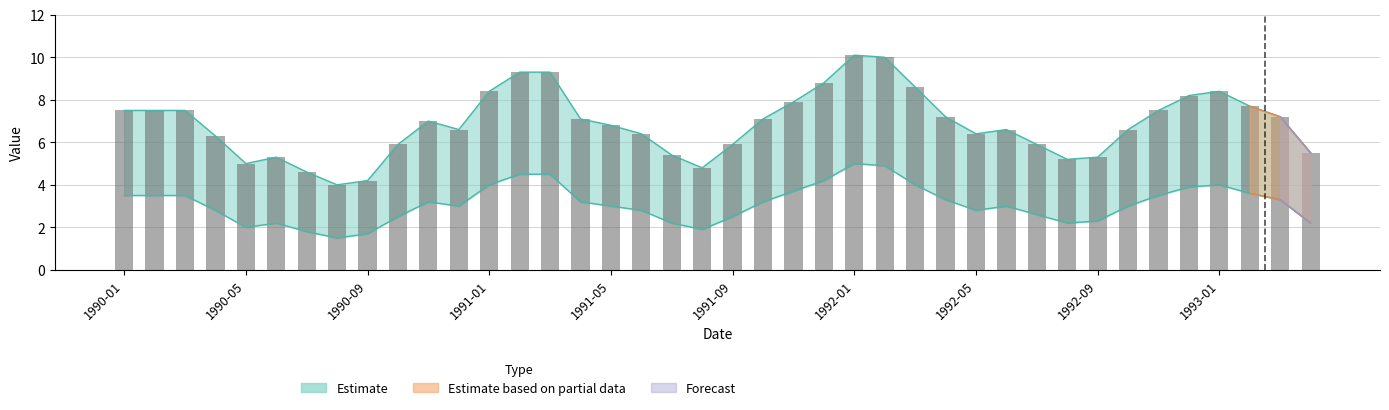

Are the bars horizontal?

No